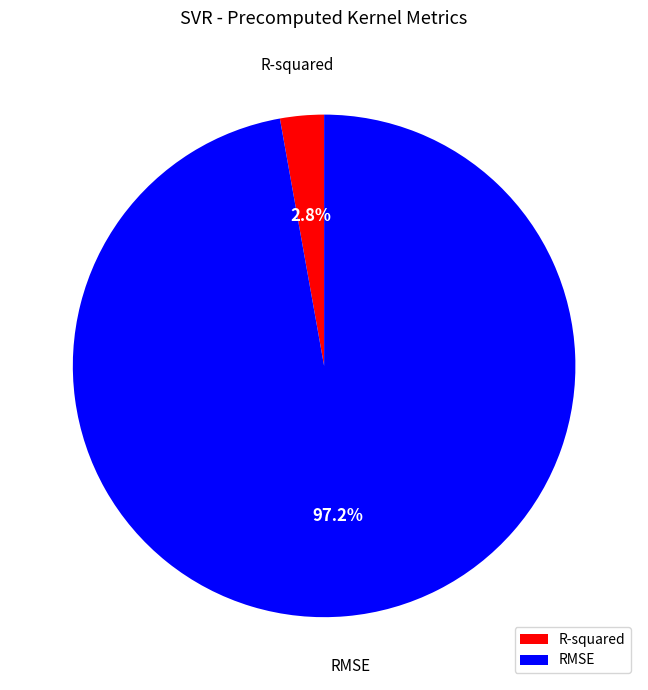

To the nearest percent, what is the difference between the largest and smallest slice percentages?

94%